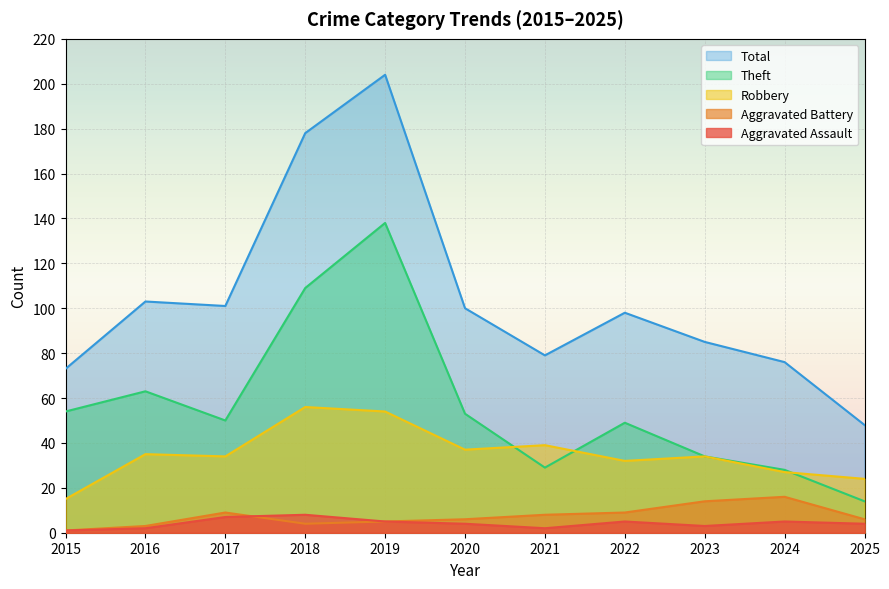

What is the value of the Theft point at the 7th from the left?

29